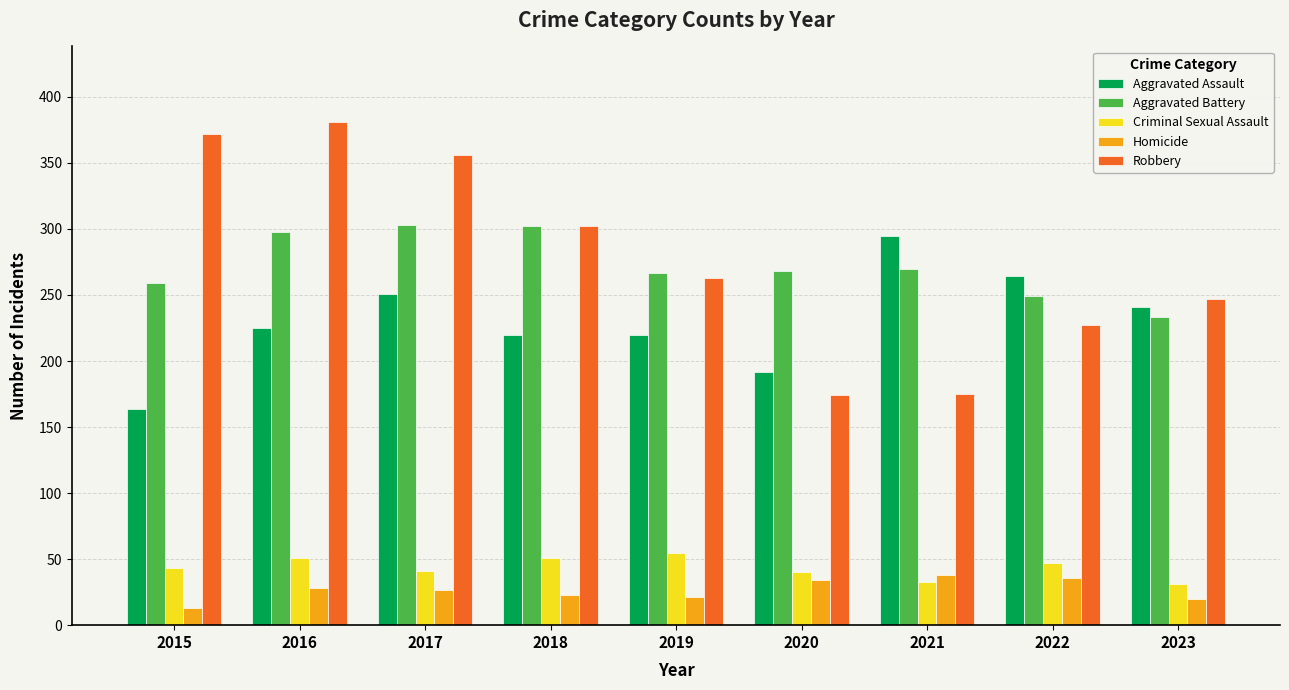

Are the bars grouped side by side (vs. stacked)?

Yes